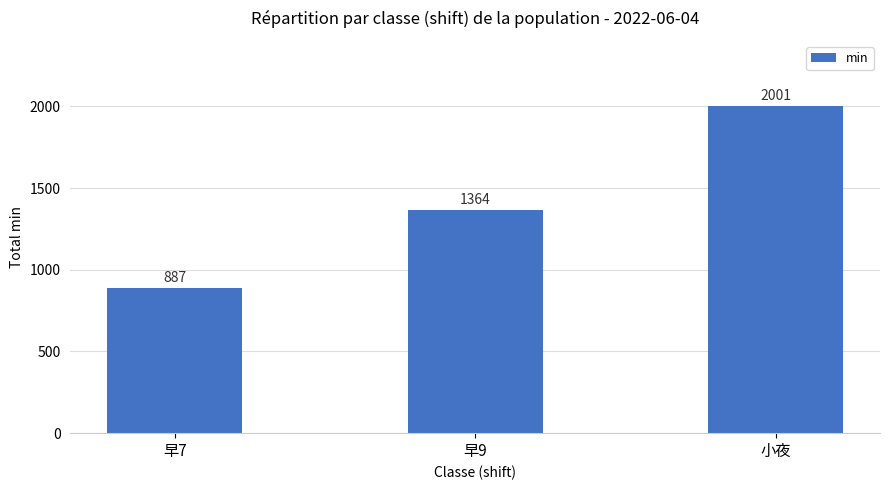

Reading left to right, extract all data points from this chart.

887	1364	2001